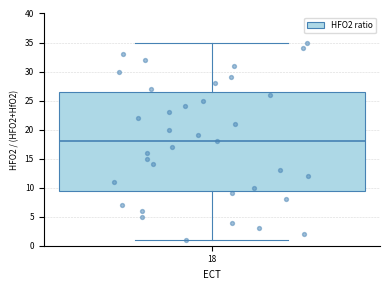

Read this box plot against the y-axis: the position of the median line, the range covered by the box, and the ends of both whiskers. The values are not printed on the chart, so give them approximately, as read against the axis.

median 18.0, box 9.5 to 26.5, whiskers 1.0 to 35.0